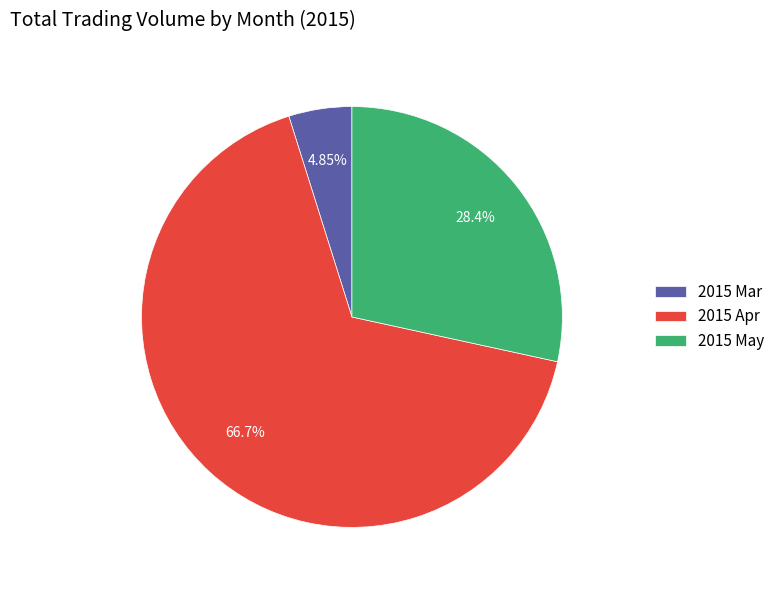

Approximately how many times larger is the value at 2015 May compared to 2015 Apr?

0.4